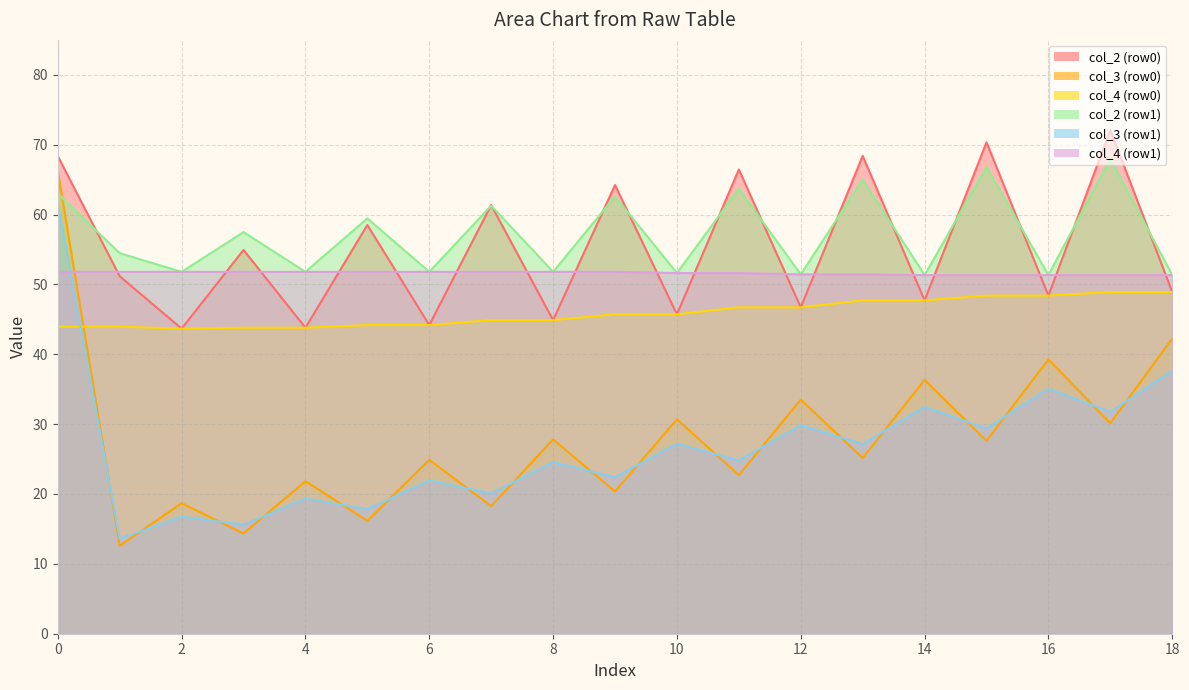

How many data points does each series have?

19